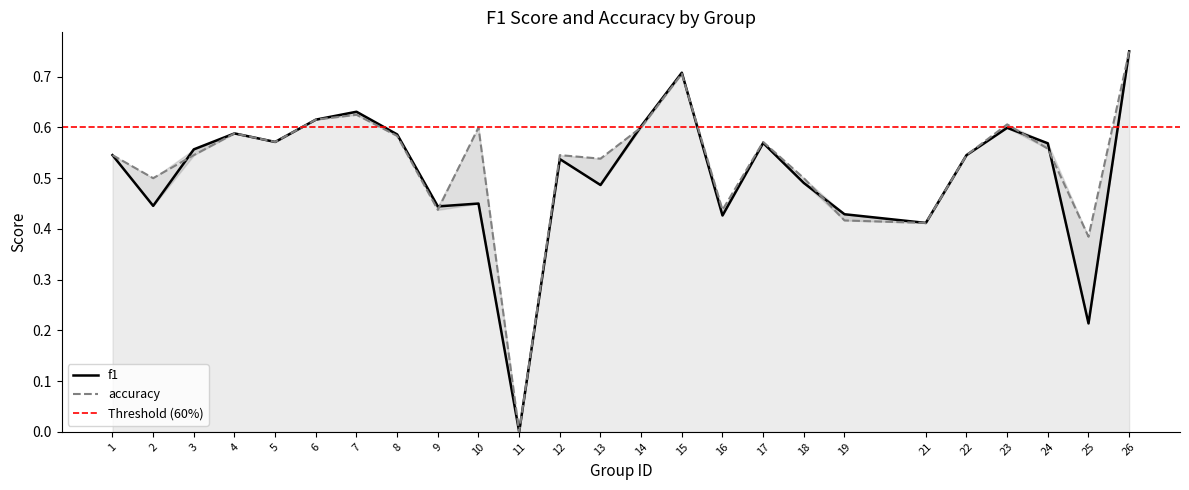

Is it true that accuracy equals 0.5 at 11?

False